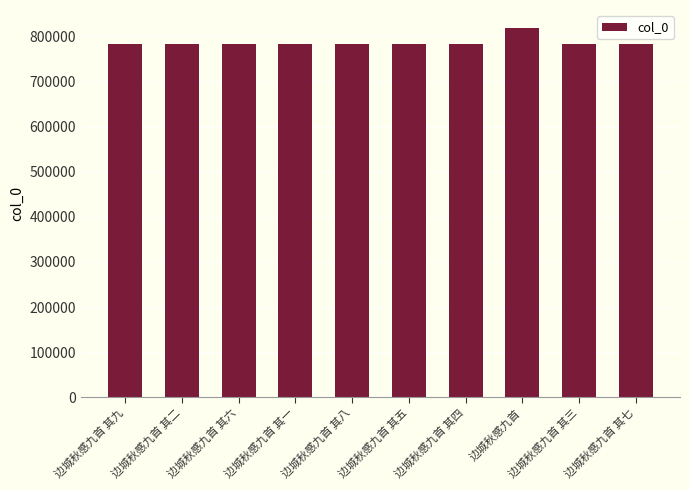

What value does the data have at 边城秋感九首 其二?

783085